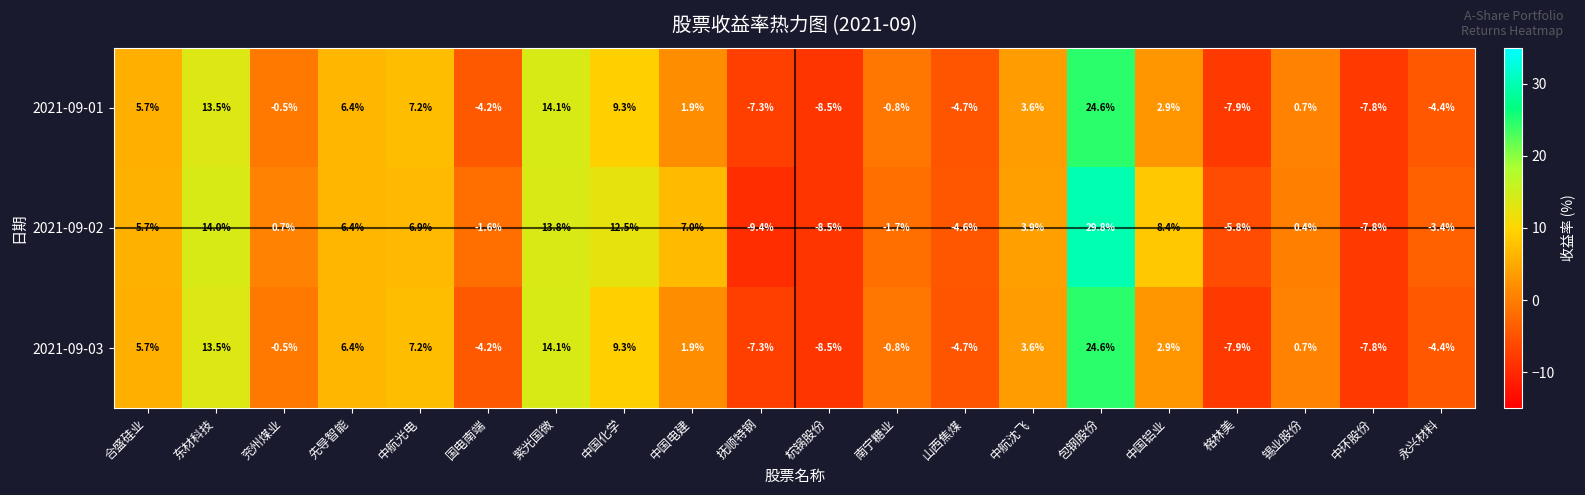

What is the difference between the second highest and second lowest values in the 2021-09-03 series?

22.0